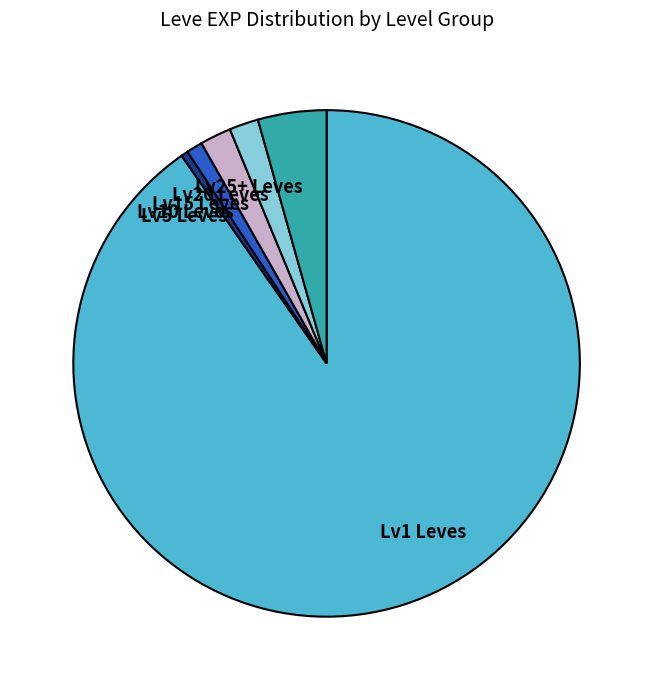

Count the number of slices in the pie.

6